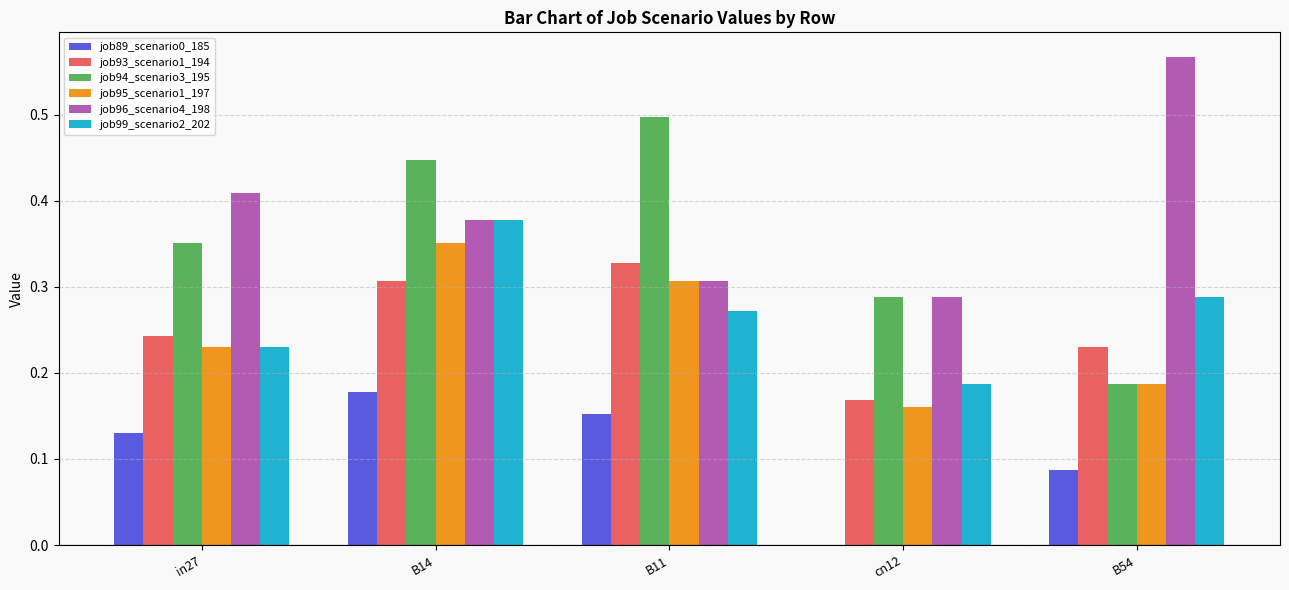

Is it true that job93_scenario1_194 equals 0.4 at in27?

False